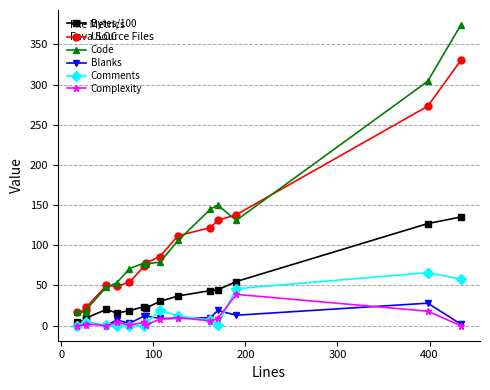

What is the average value of the Code series?

111.3